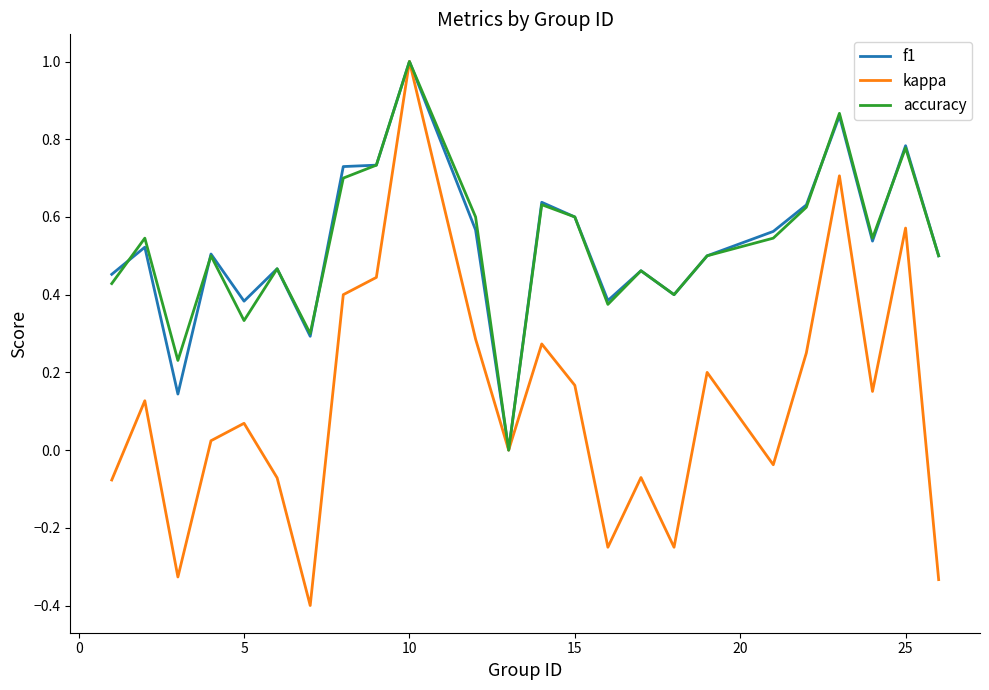

Which series has the widest spread of values?

kappa